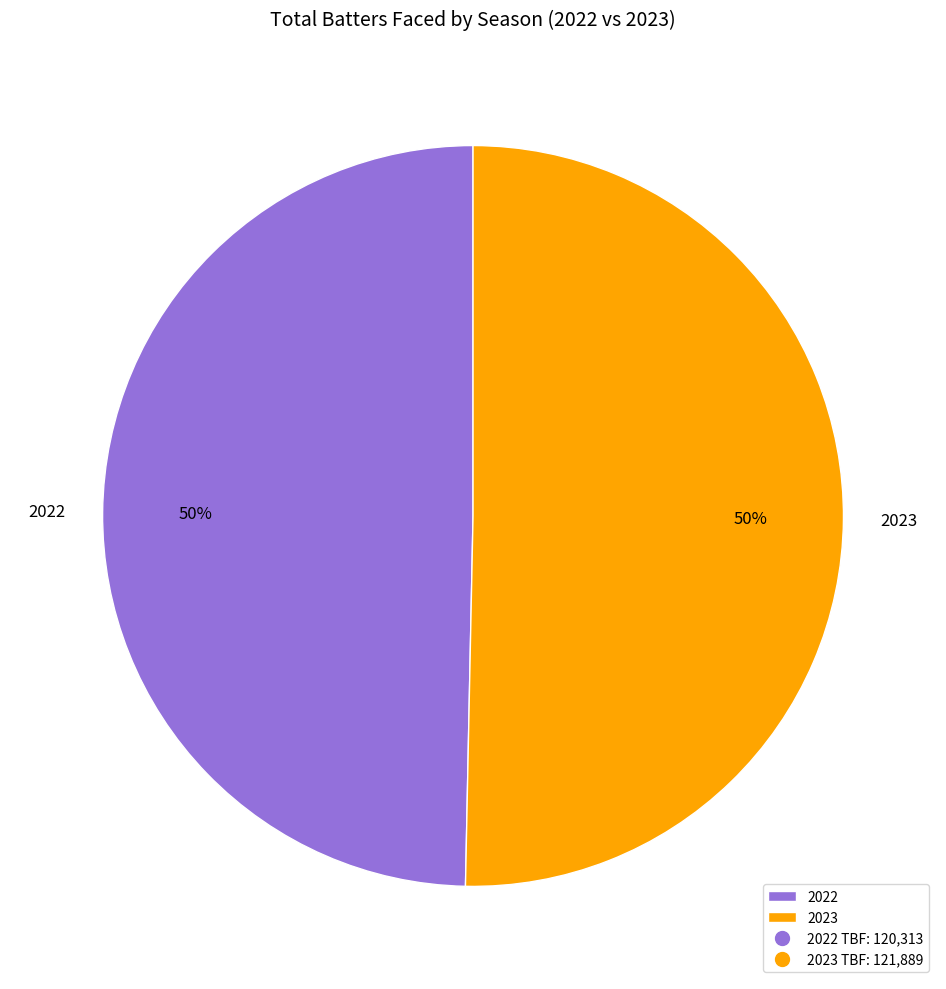

The 2023 slice represents 50% of the pie. True or false?

True